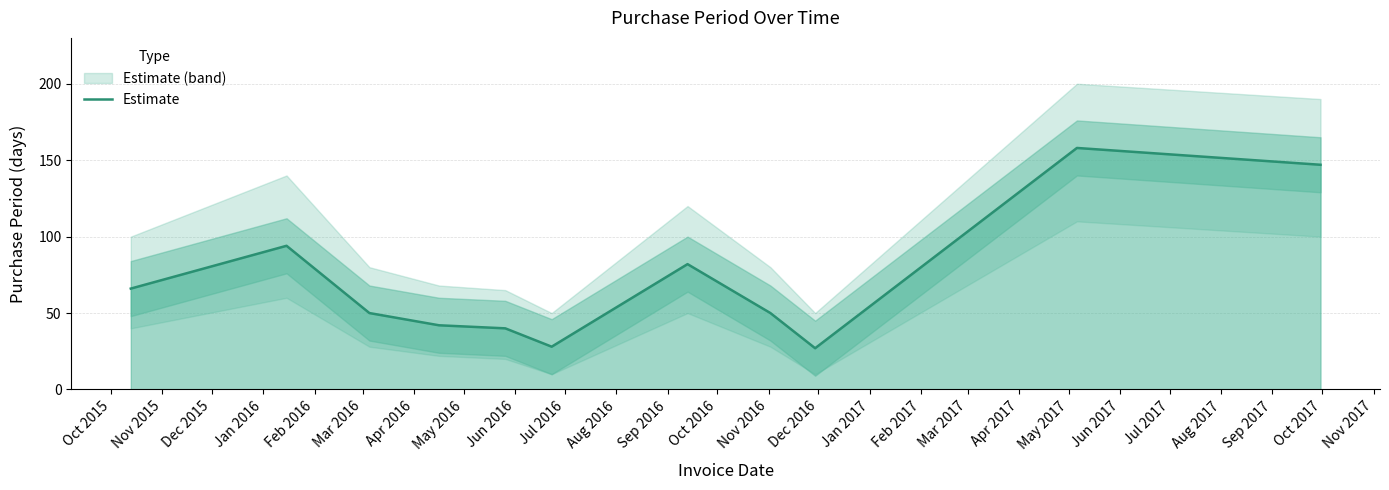

What is the average value?

71